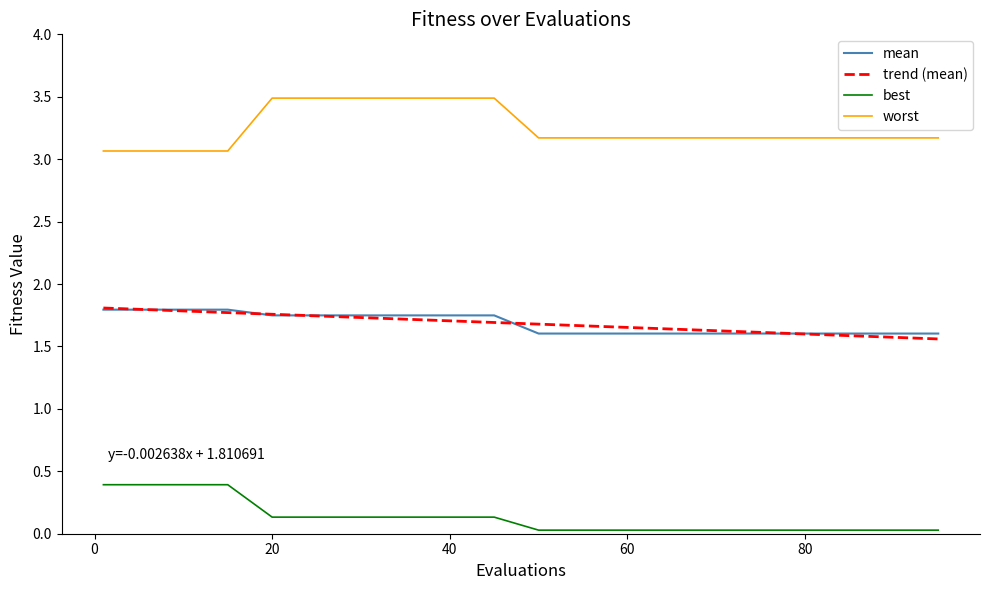

True or false: best and worst intersect in this chart.

False